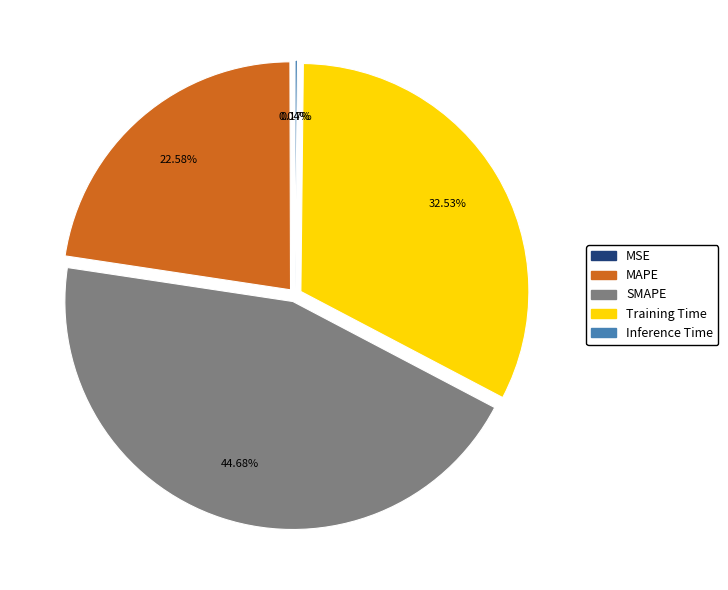

Does any single category account for the majority?

No